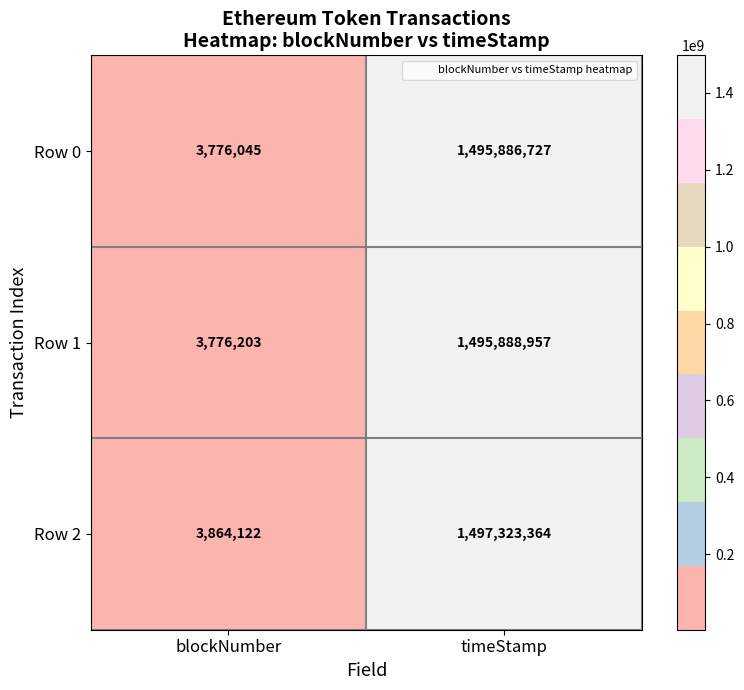

What is the minimum value shown in the chart?

3776045